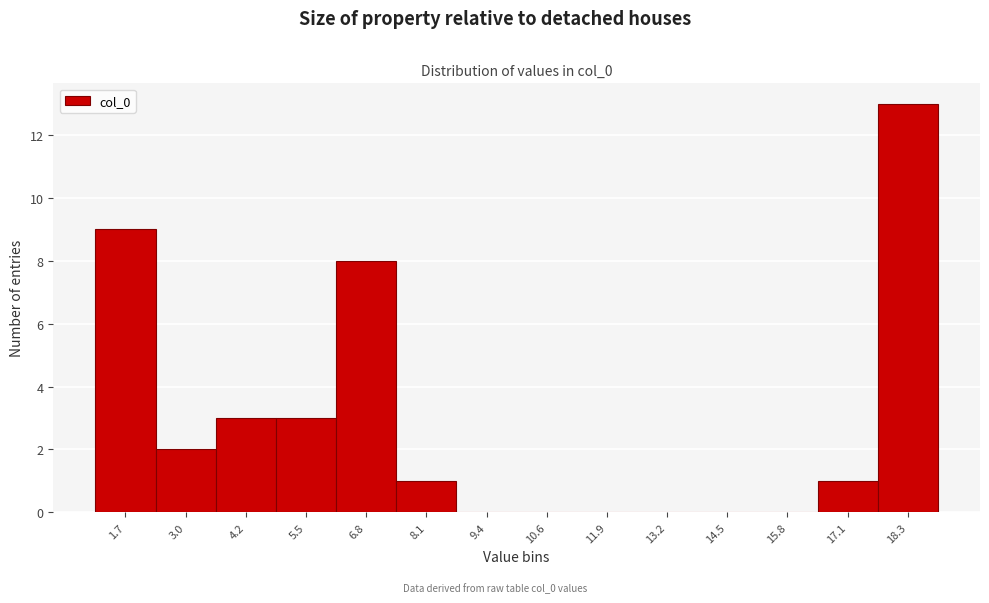

Which range on the x-axis has the tallest bar?

17.6 to 19.0